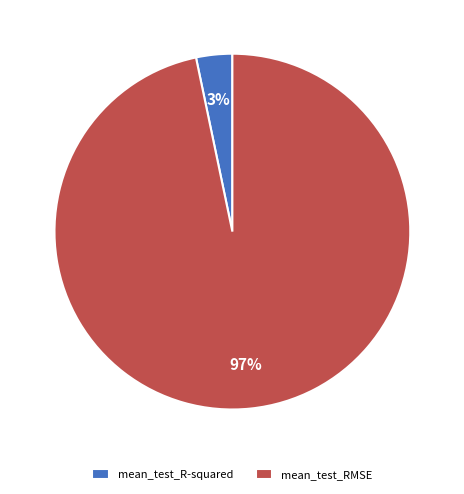

How many segments does this pie chart have?

2